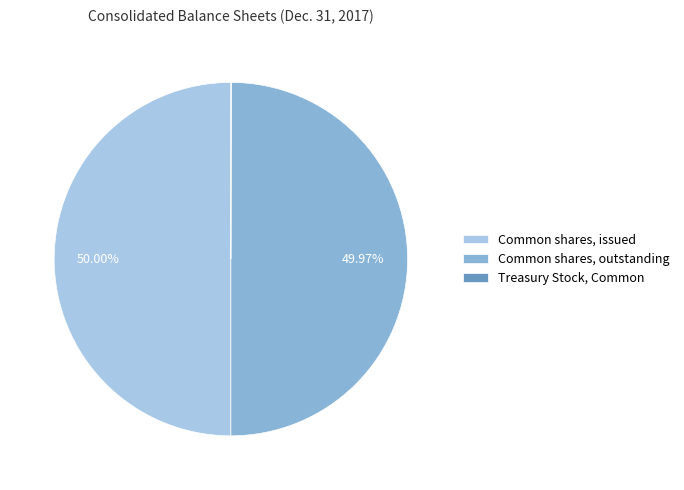

Approximately how many times larger is the value at Common shares, issued compared to Common shares, outstanding?

1.0